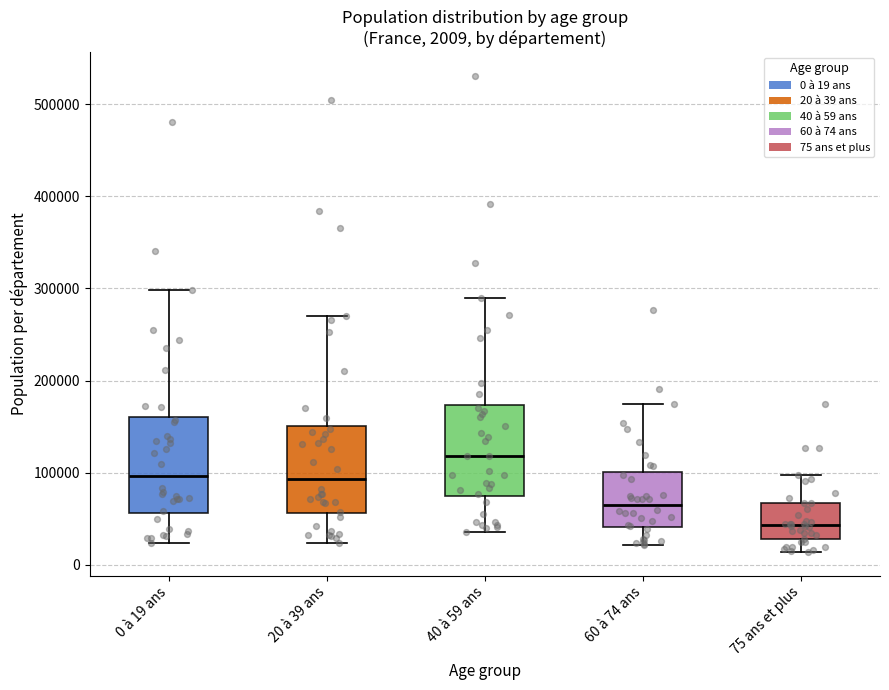

Which box's median line is the lowest?

75 ans et plus